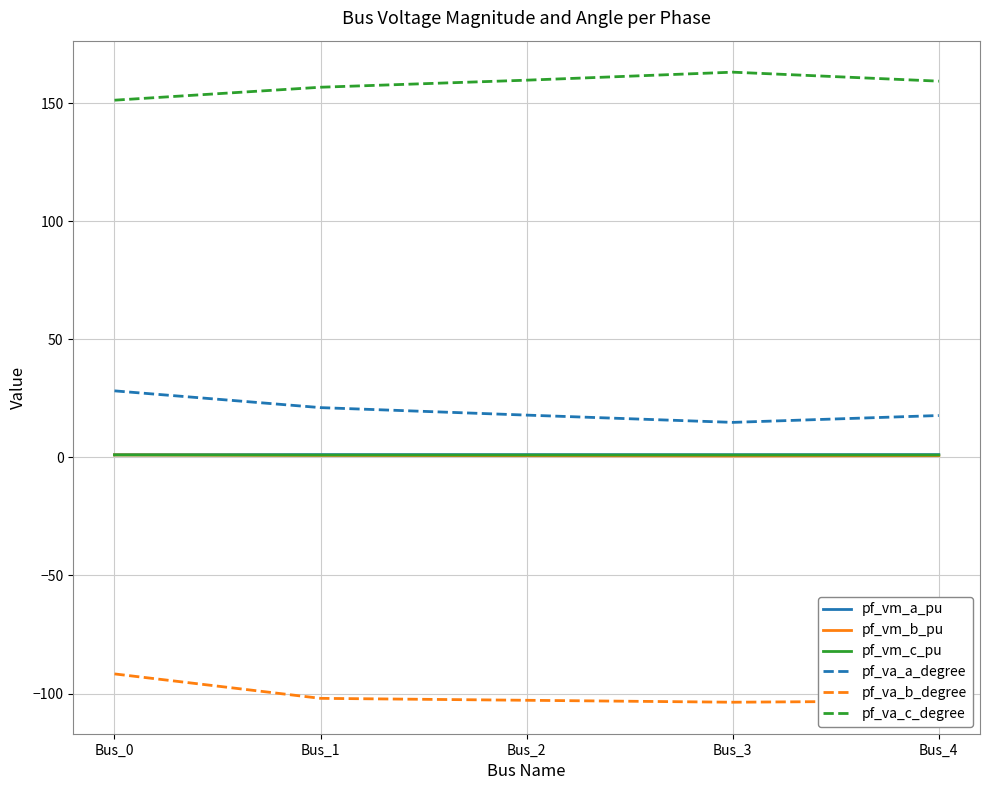

Where does the pf_va_b_degree series first go above -102?

Bus_0